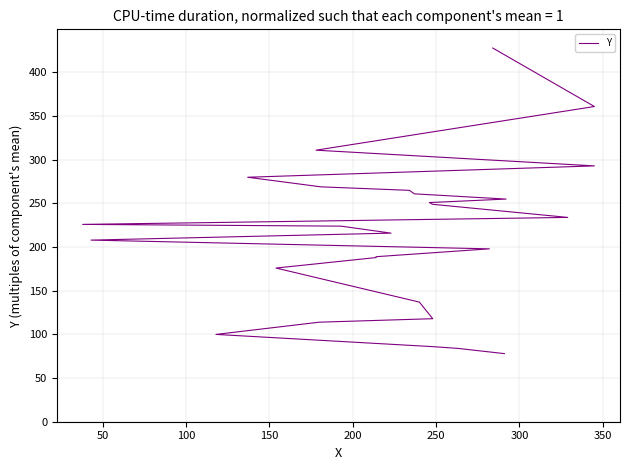

Reading right to left, transcribe all the data shown in this chart.

428	361	311	293	280	269	265	261	255	251	249	234	228	226	224	216	208	198	189	188	176	137	118	114	100	86	84	78